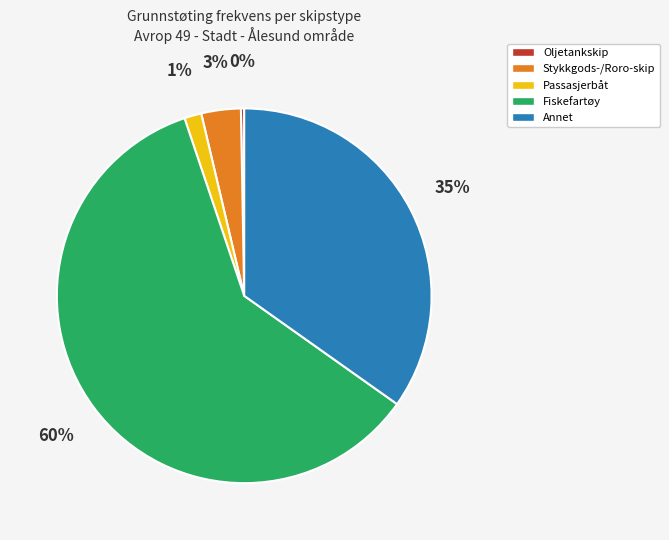

To the nearest percent, what percentage of the pie is Stykkgods-/Roro-skip?

3%